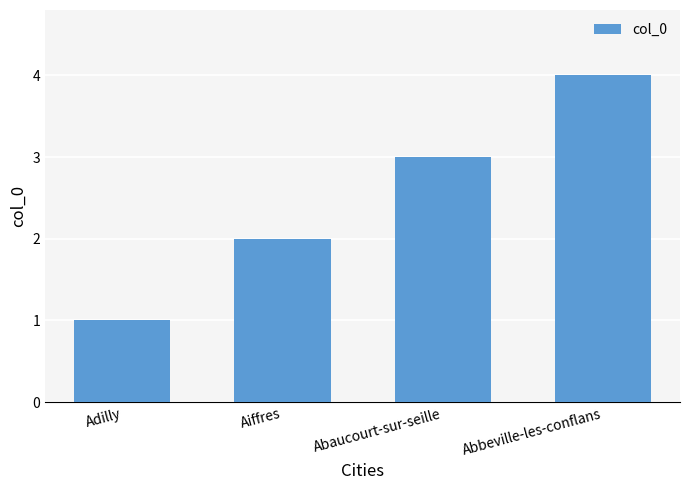

Rank the categories by value from lowest to highest.

Adilly, Aiffres, Abaucourt-sur-seille, Abbeville-les-conflans